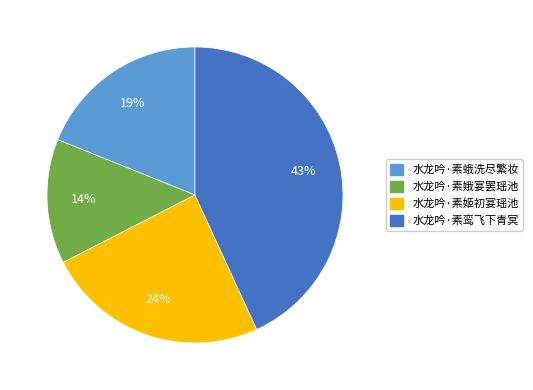

Which slice is the smallest?

水龙吟·素娥宴罢瑶池